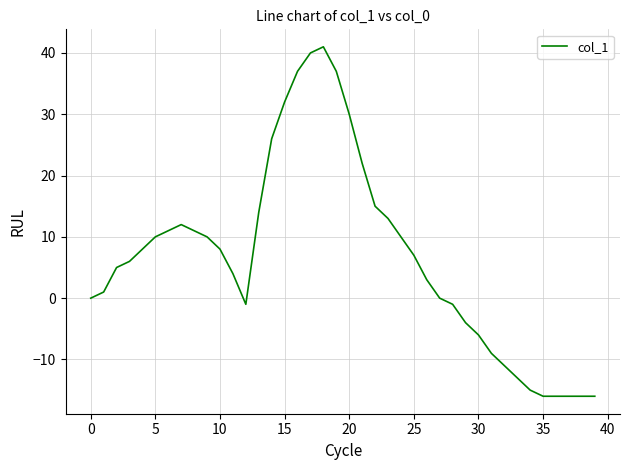

What is the smallest value displayed?

-16